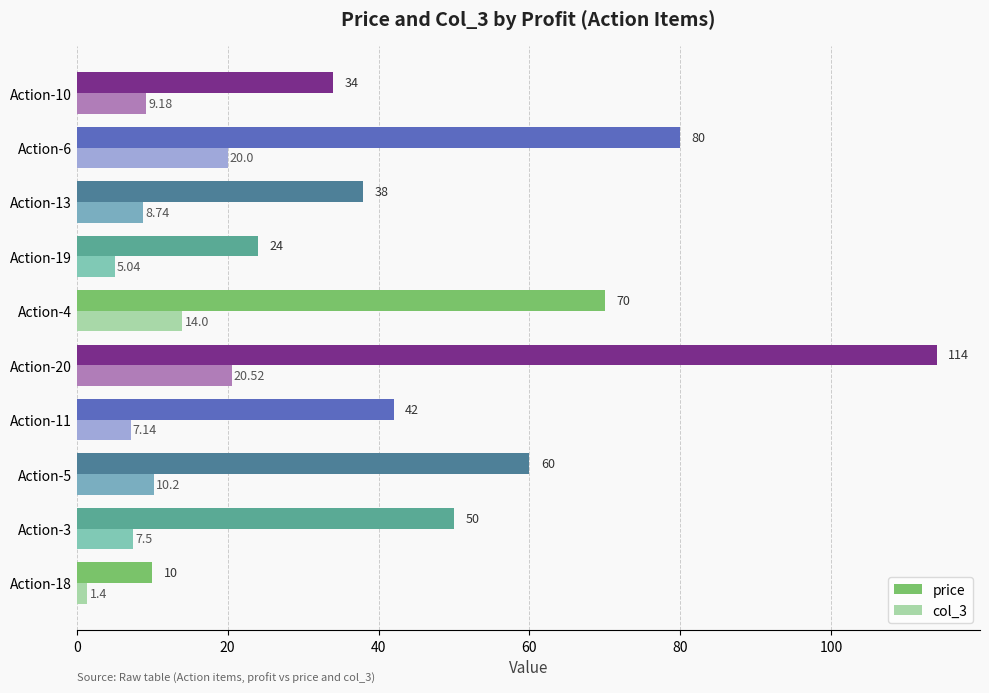

At how many categories does at least one series exceed 76?

2